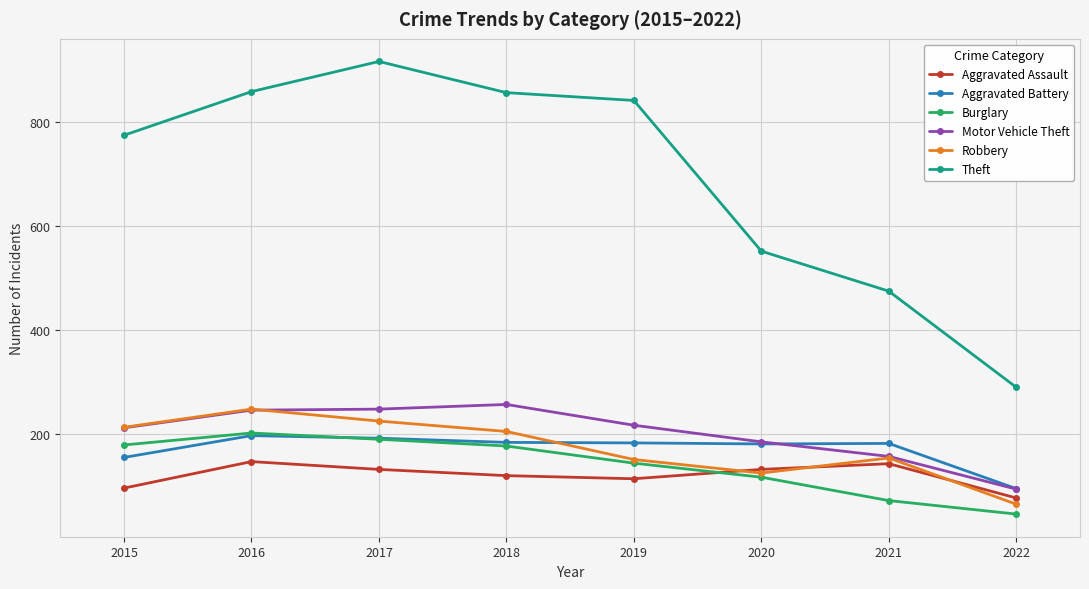

What is the sum of the Aggravated Assault values at 2016 and 2018?

265